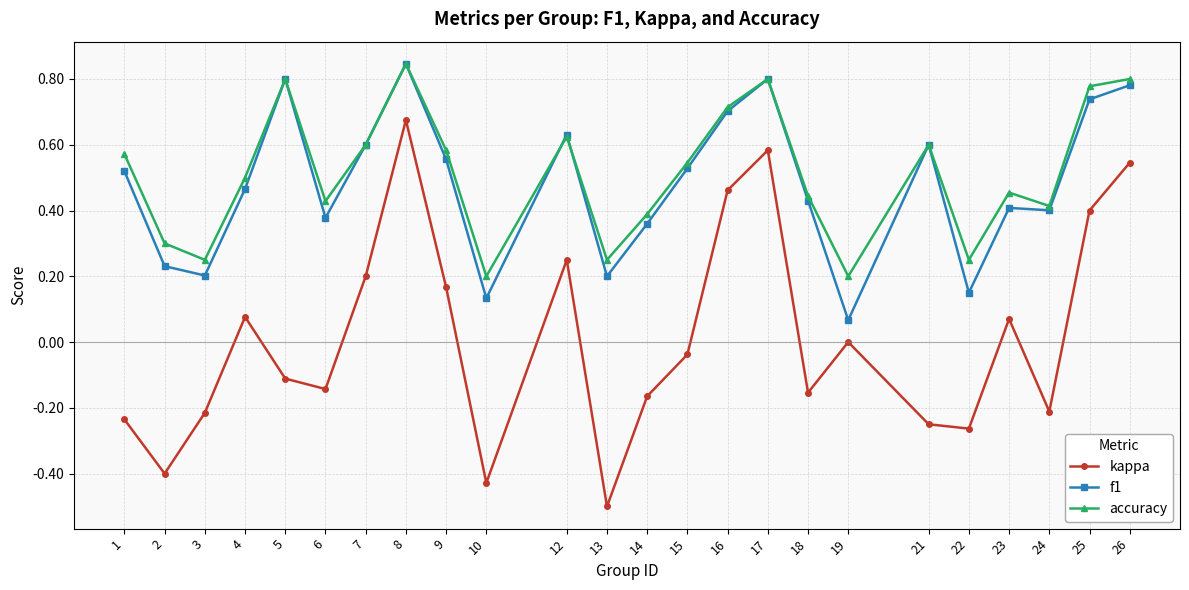

What is the minimum value shown in the chart?

-0.5